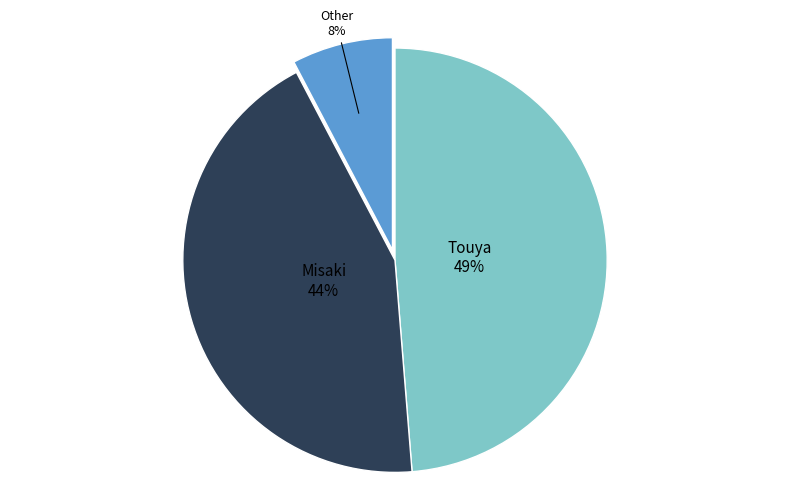

Is there any slice that represents more than half of the pie?

No